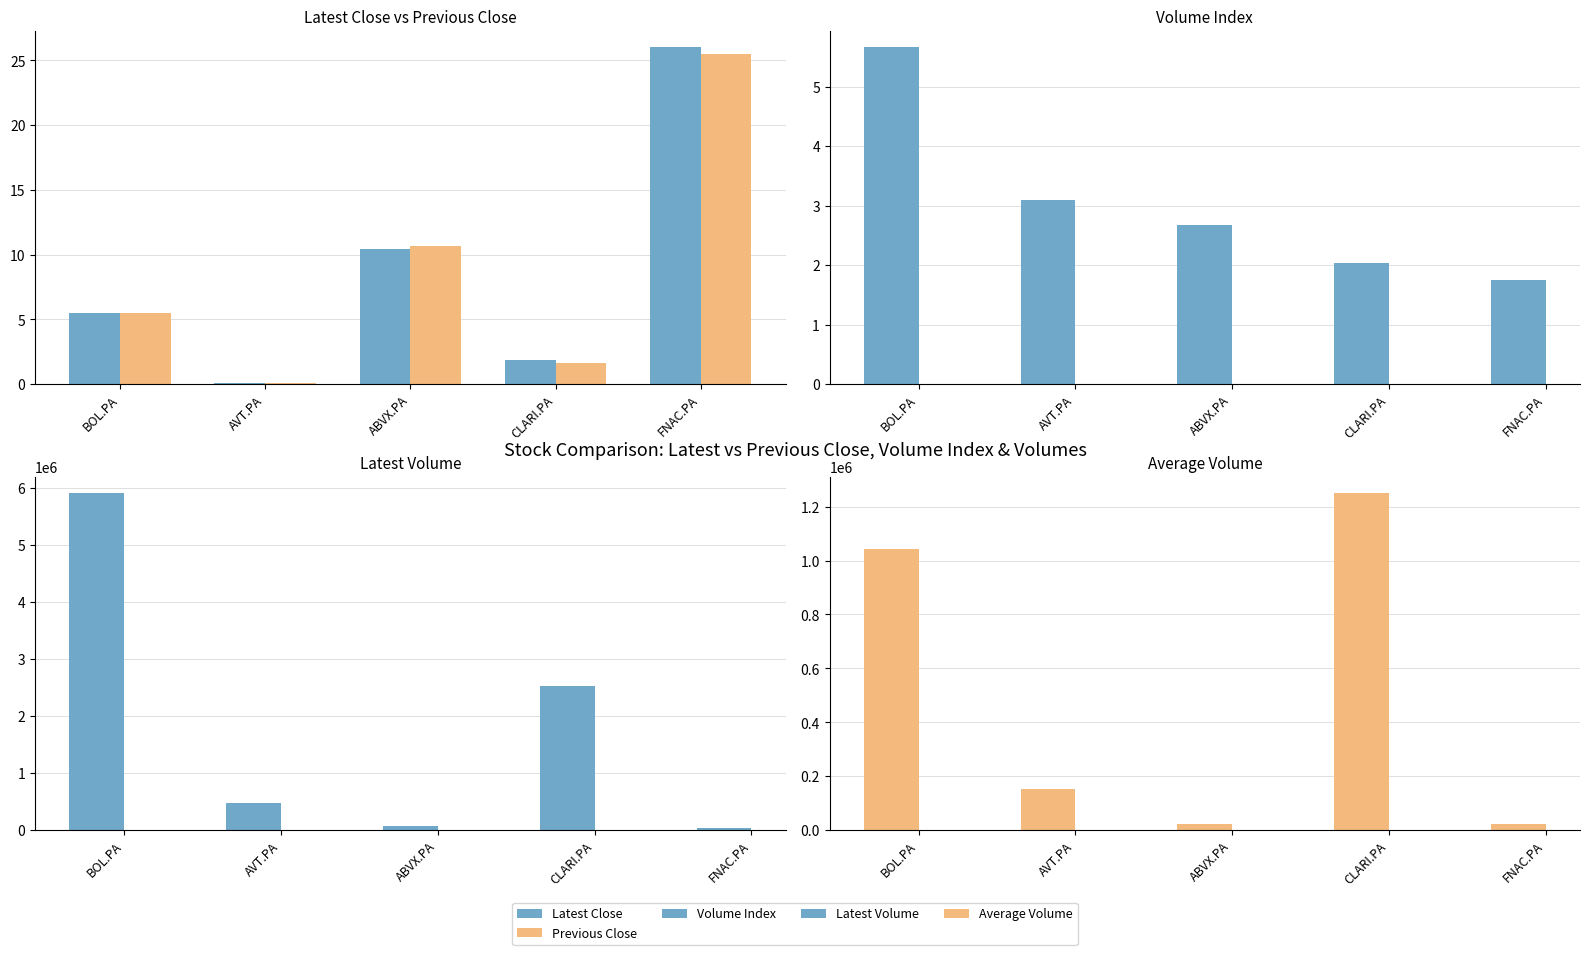

What is the difference between the Latest Volume values at BOL.PA and CLARI.PA?

3372308.0